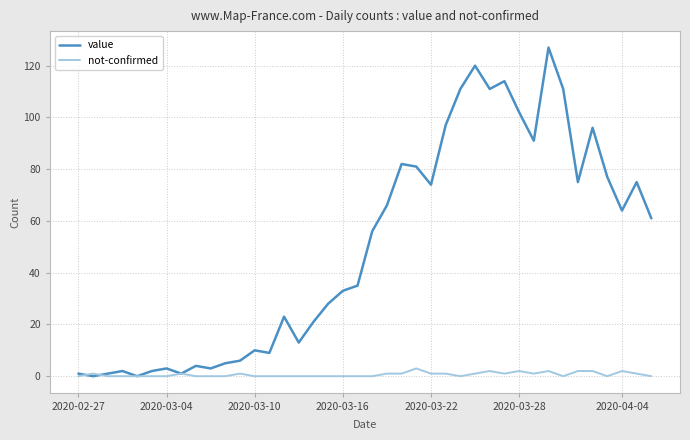

Reading left to right, extract all data points from this chart.

value: 1	0	1	2	0	2	3	1	4	3	5	6	10	9	23	13	21	28	33	35	56	66	82	81	74	97	111	120	111	114	102	91	127	111	75	96	77	64	75	61
not-confirmed: 0	1	0	0	0	0	0	1	0	0	0	1	0	0	0	0	0	0	0	0	0	1	1	3	1	1	0	1	2	1	2	1	2	0	2	2	0	2	1	0